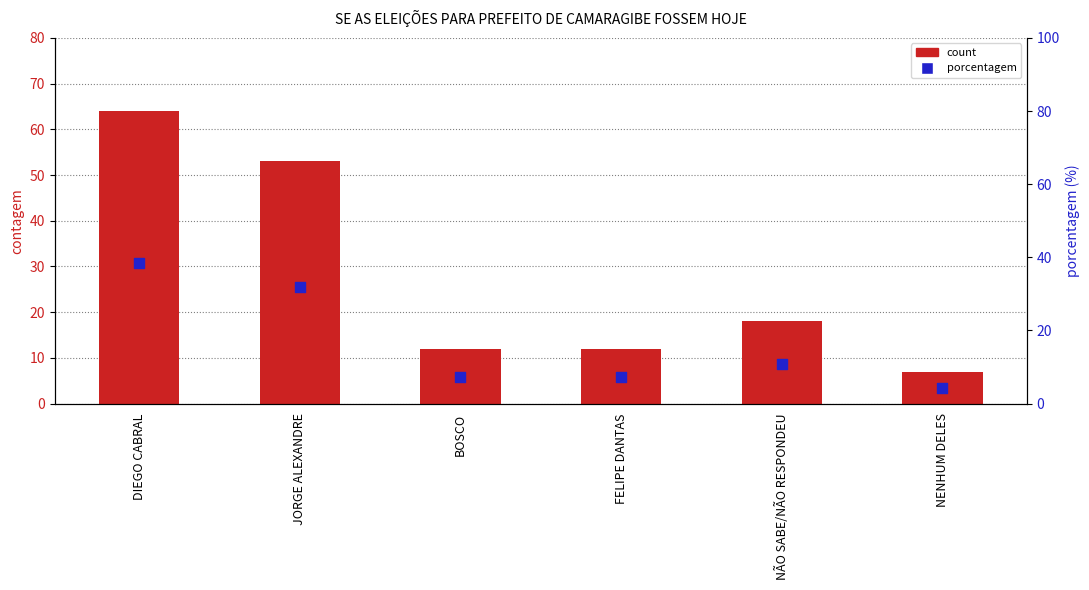

Which series contains the highest Y value?

count